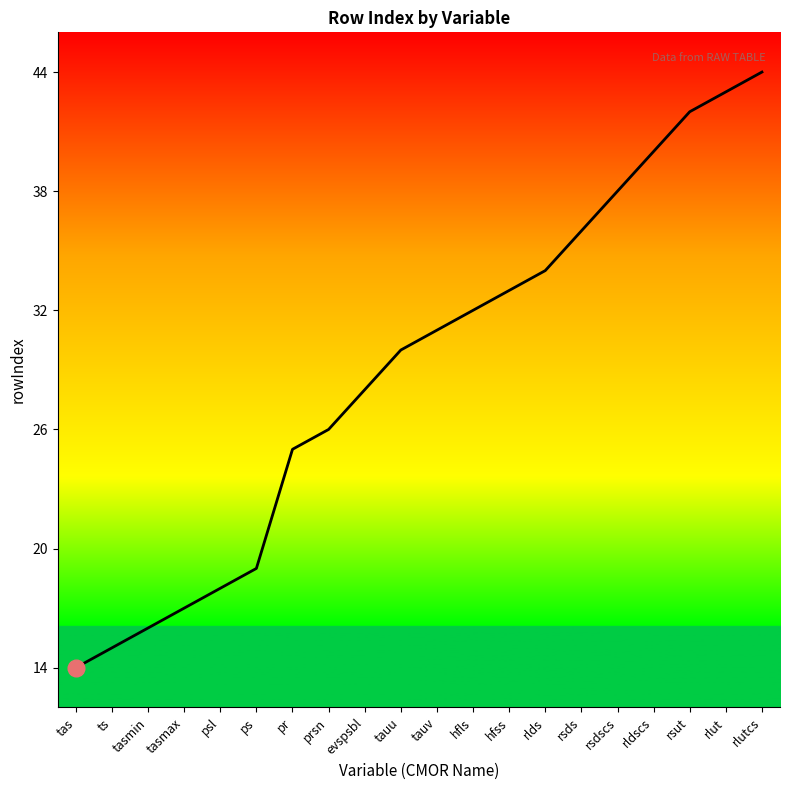

What position from the left is hfls?

12